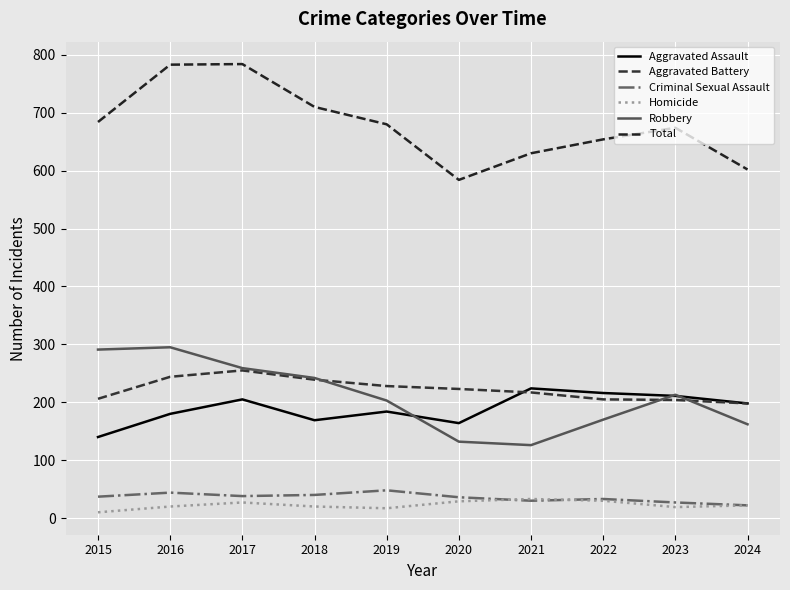

What is the difference between the second highest and minimum values in the Aggravated Battery series?

46